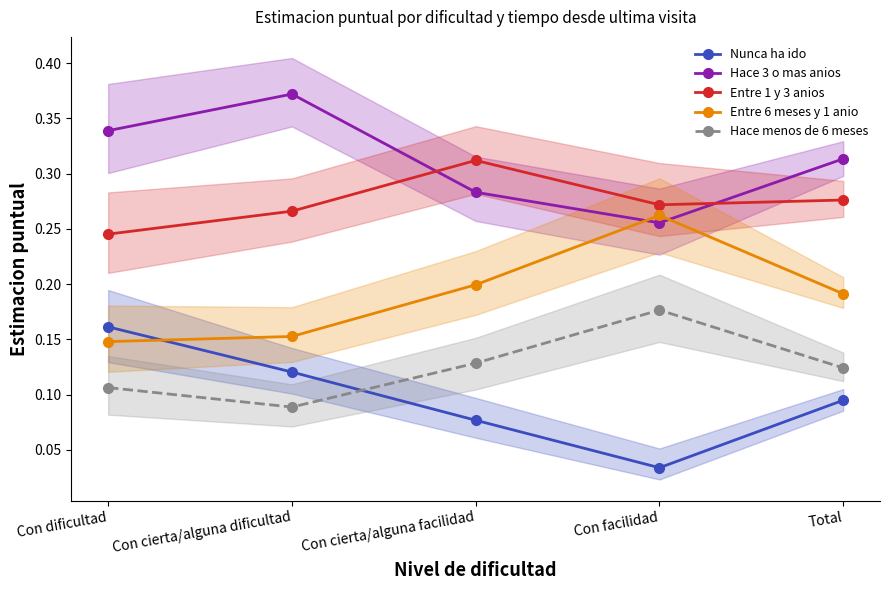

Count the number of categories in the chart.

5